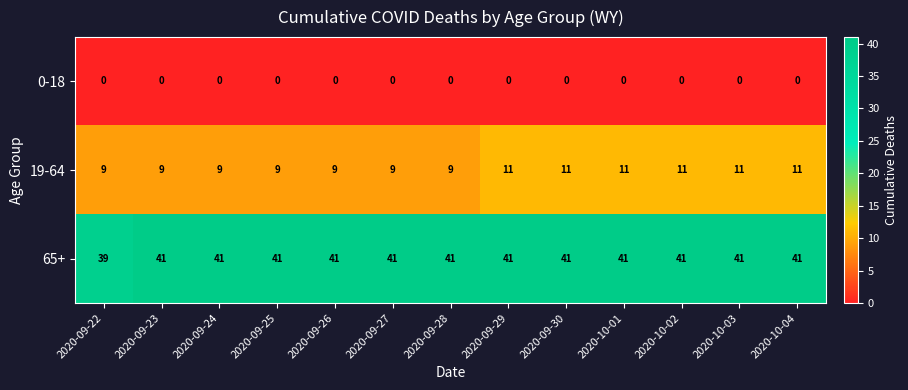

At 2020-10-03, list the series in order from largest to smallest.

65+, 19-64, 0-18